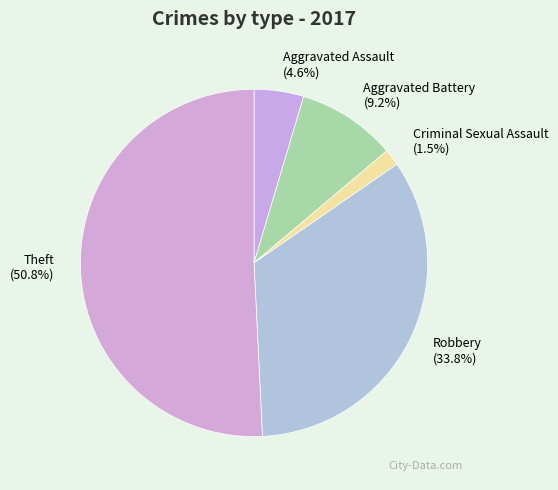

Which slice is the largest?

Theft